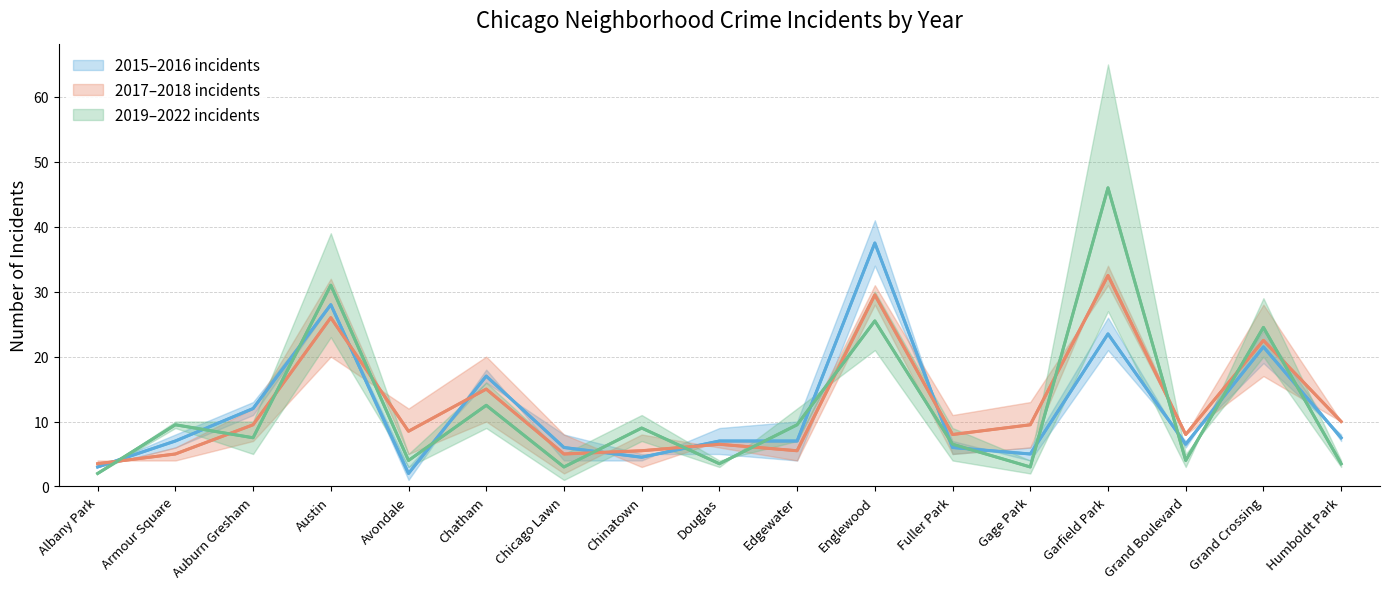

What is the difference between the second highest and minimum values in the 2015–2016 incidents series?

26.0